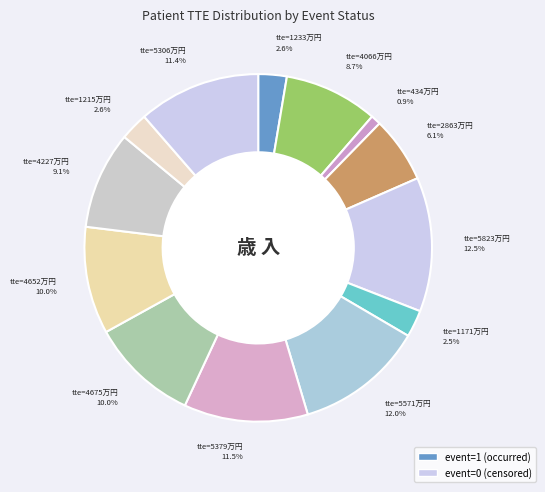

Does any single category account for the majority?

No